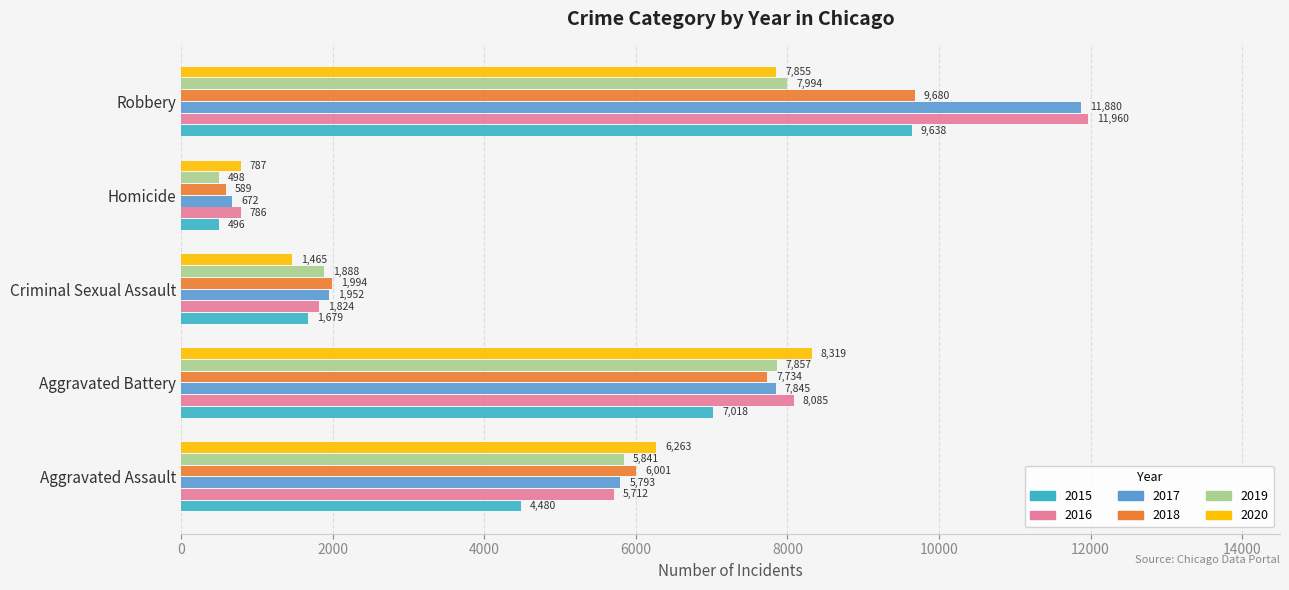

What is the sum of the 2020 values at Homicide and Robbery?

8642